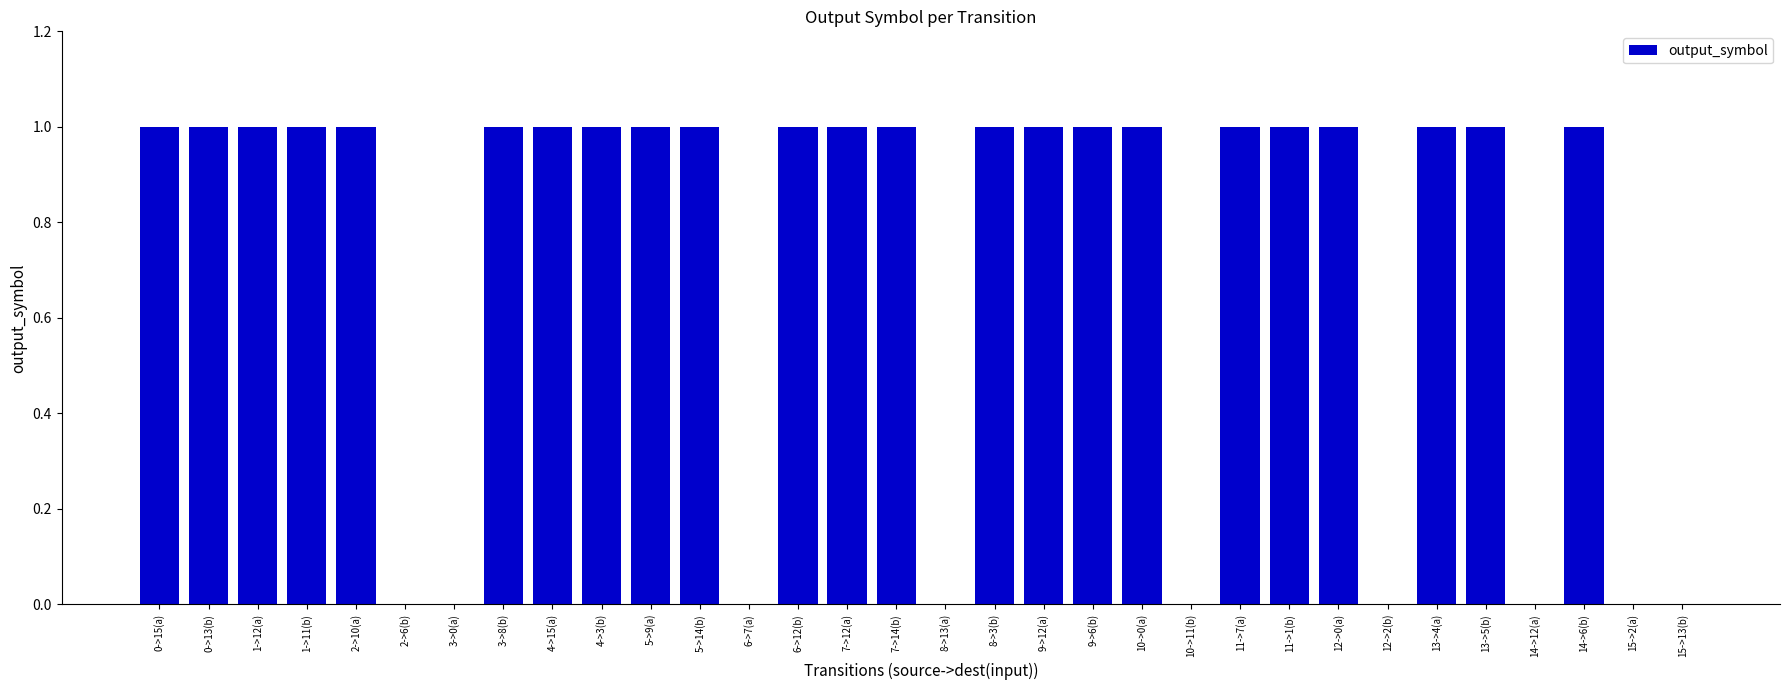

What is the approximate value at 0->15(a)?

1